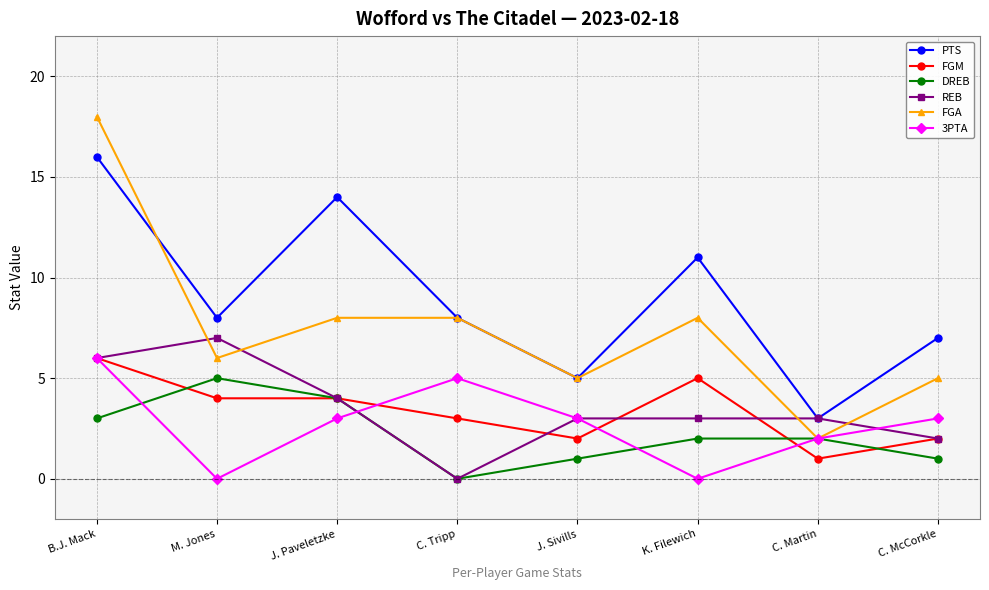

At which category is the sum across all series the highest?

B.J. Mack